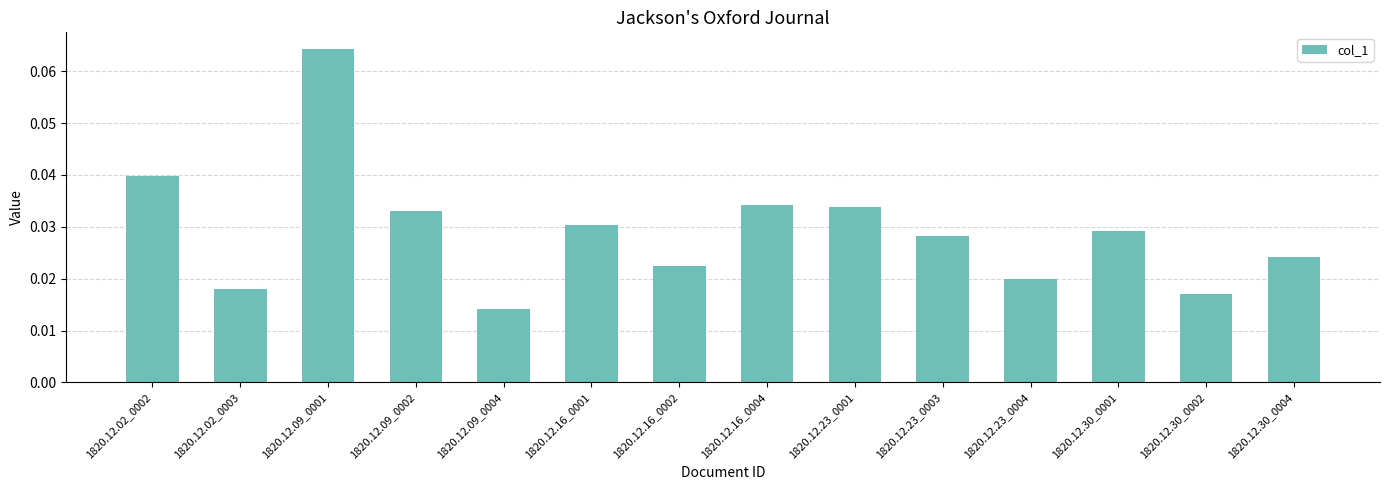

Which category has the highest value across all series?

1820.12.09_0001